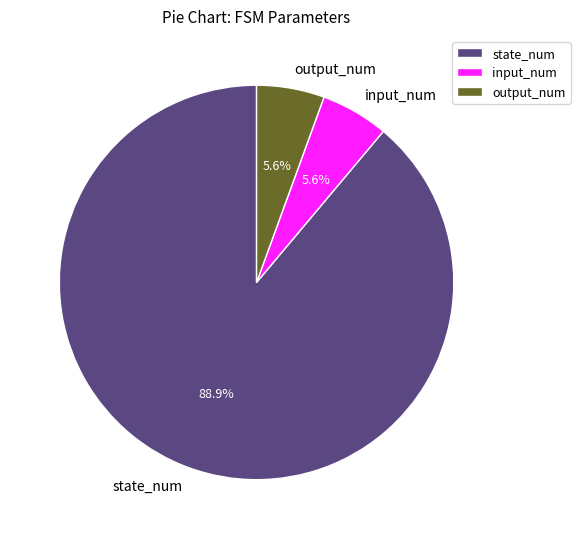

Which category has the biggest portion of the pie?

state_num